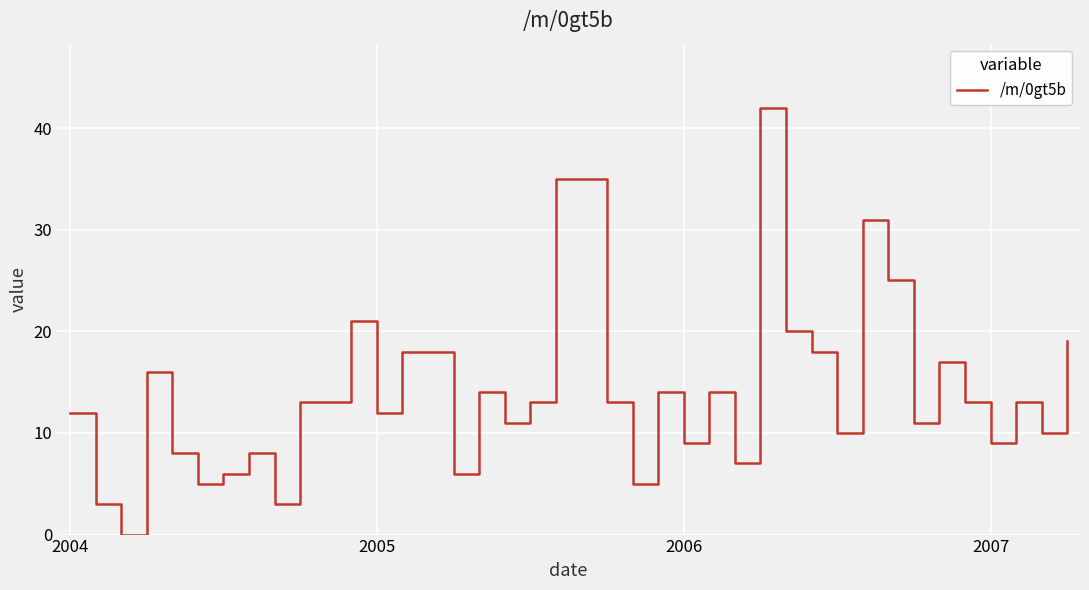

What is the difference between the maximum and minimum values?

42